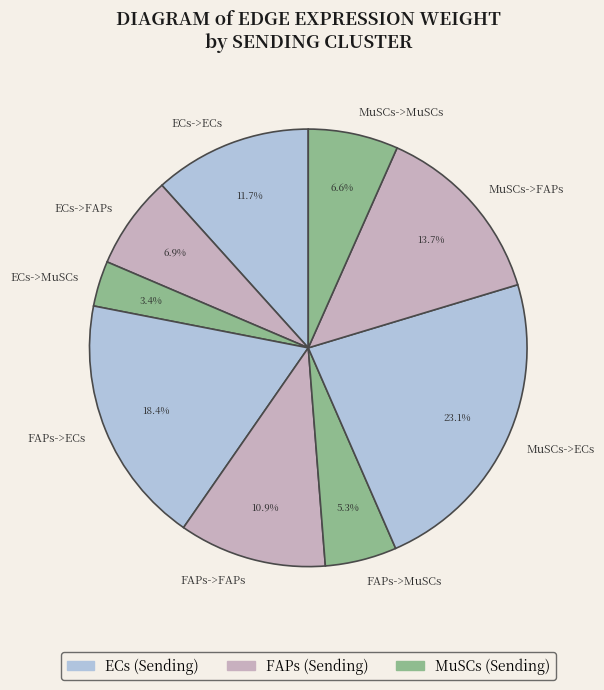

Count the number of slices in the pie.

9